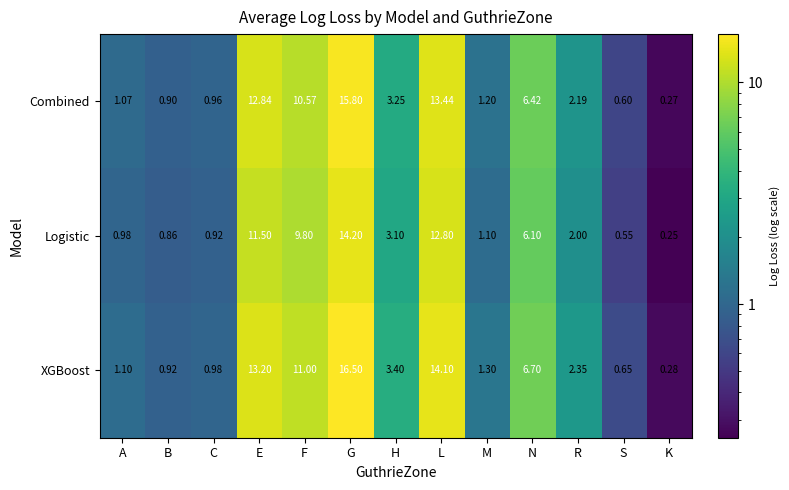

Which series changed the most between G and K?

XGBoost